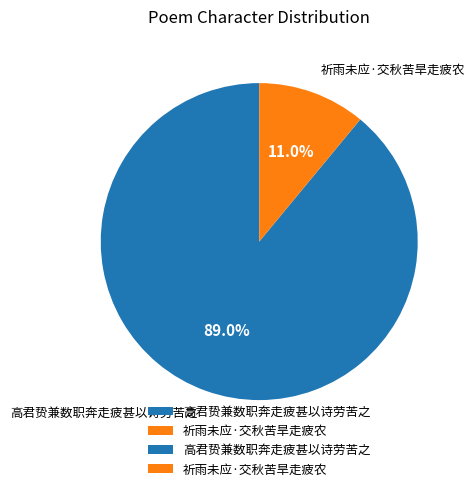

Which category has the smallest portion of the pie?

祈雨未应·交秋苦旱走疲农